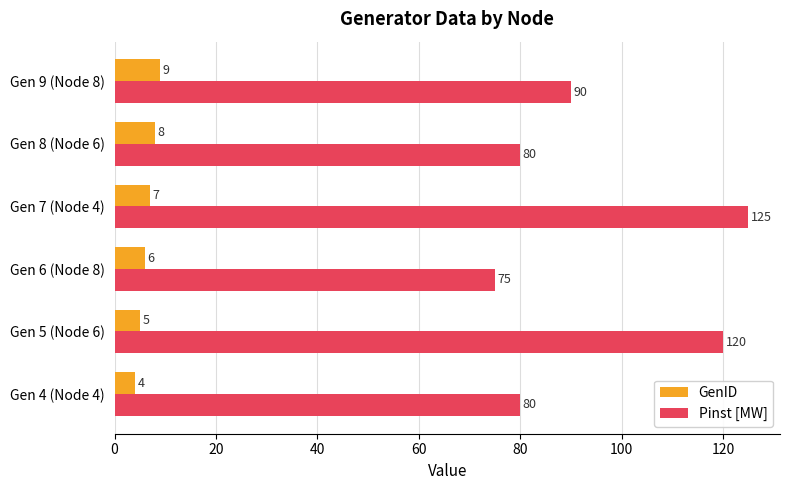

Between Gen 4 (Node 4) and Gen 7 (Node 4), which series saw the biggest shift?

Pinst [MW]